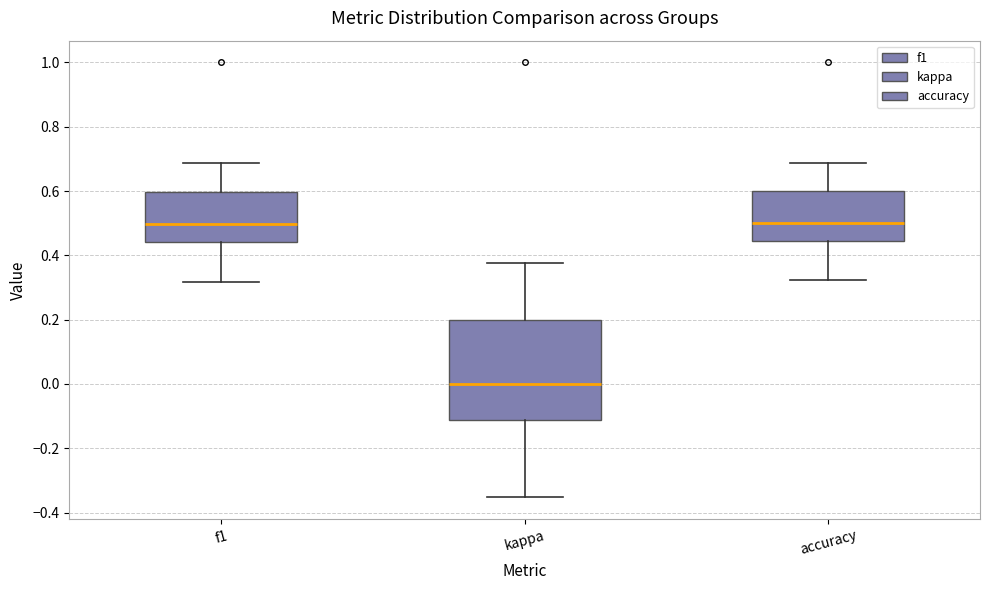

Which box is the tallest, from its lower edge to its upper edge?

kappa